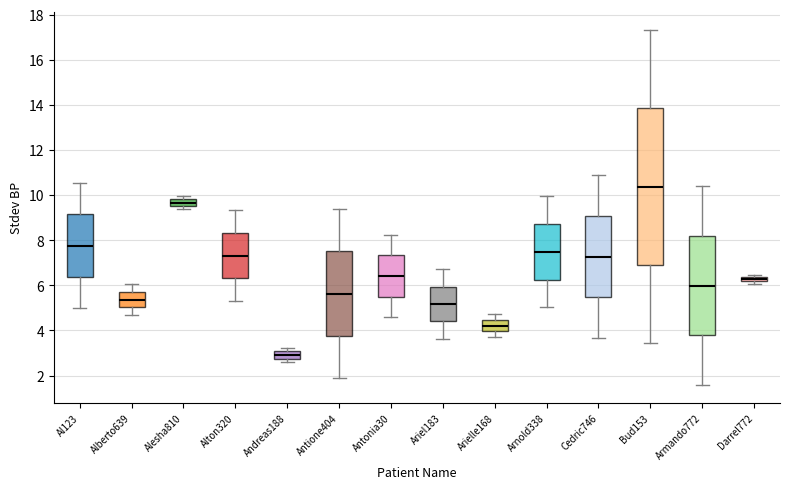

Where does the lower whisker of the box for Bud153 end on the y-axis? The values are not printed on the chart, so give them approximately, as read against the axis.

3.4